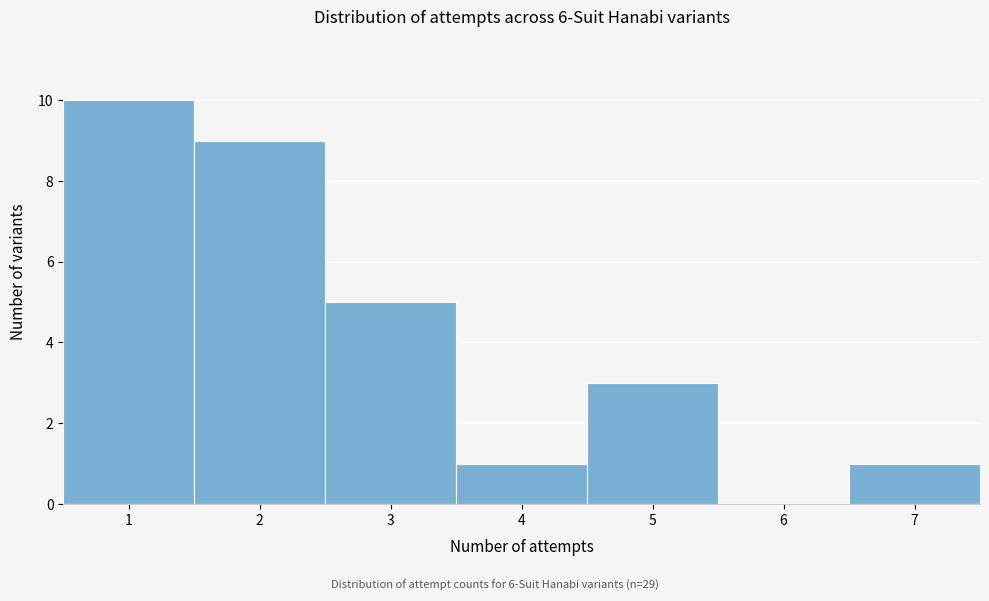

Over which range of the x-axis is the bar tallest?

0.5 to 1.5